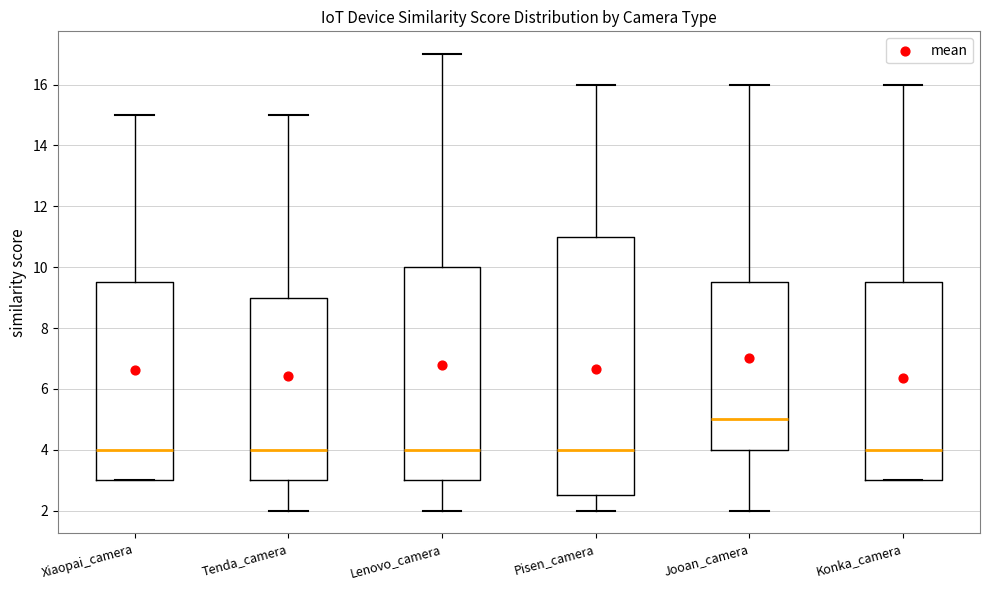

Reading left to right, read every box against the y-axis: the position of its median line, the range the box covers, and the ends of its whiskers. The values are not printed on the chart, so give them approximately, as read against the axis.

Xiaopai_camera: median 4.0, box 3.0 to 9.6, whiskers 3.0 to 15.0
Tenda_camera: median 4.0, box 3.0 to 9.0, whiskers 2.0 to 15.0
Lenovo_camera: median 4.0, box 3.0 to 10.0, whiskers 2.0 to 17.0
Pisen_camera: median 4.0, box 2.6 to 11.0, whiskers 2.0 to 16.0
Jooan_camera: median 5.0, box 4.0 to 9.6, whiskers 2.0 to 16.0
Konka_camera: median 4.0, box 3.0 to 9.6, whiskers 3.0 to 16.0